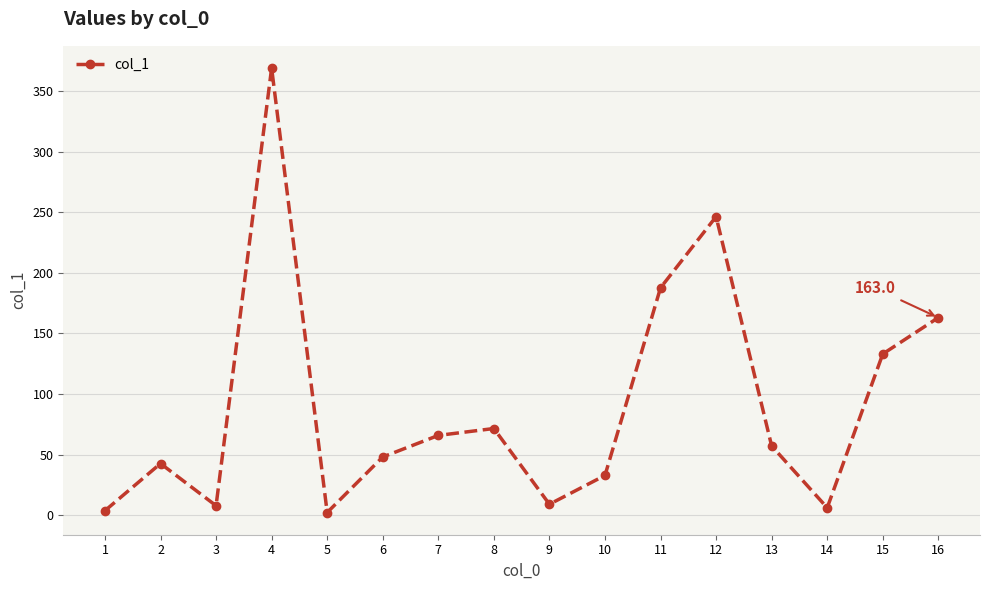

What is the average value?

90.3